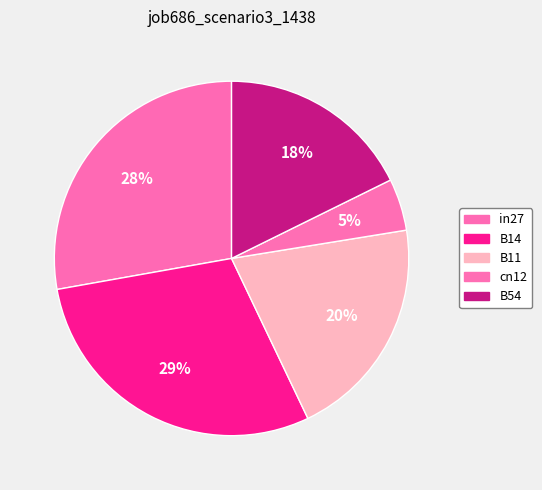

To the nearest percent, what portion does cn12 represent?

5%